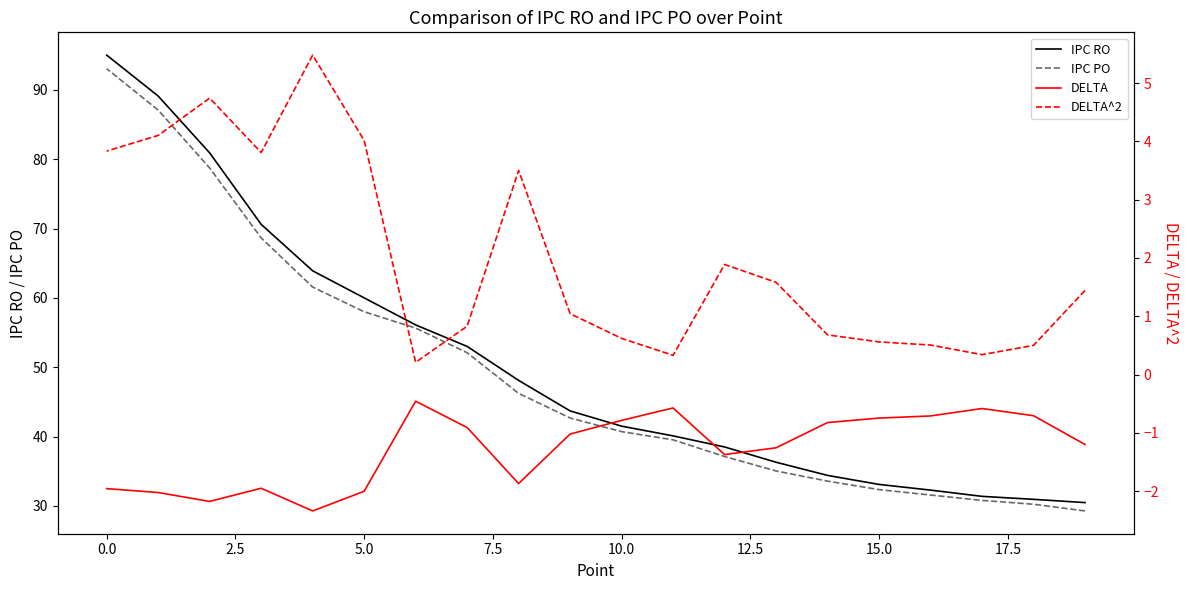

True or false: IPC RO and IPC PO intersect in this chart.

False